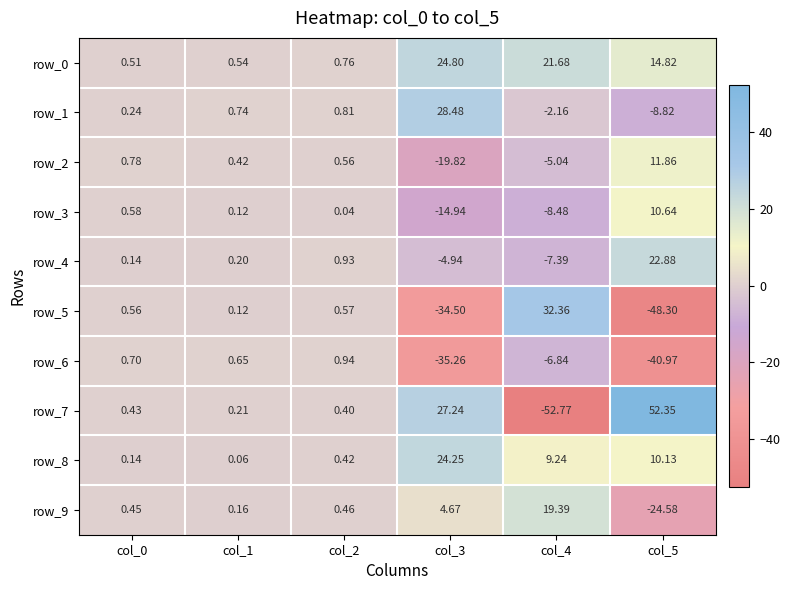

What is the total value across all series at col_1?

3.2